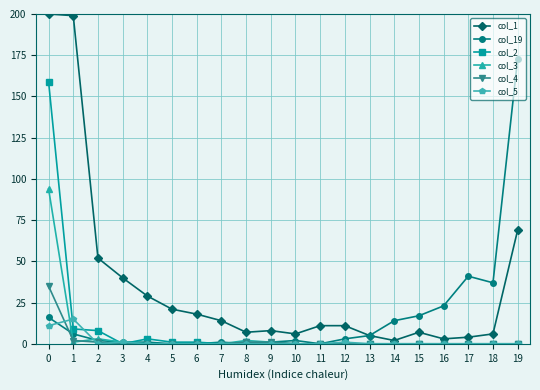

Which series has the largest range (max minus min)?

col_1